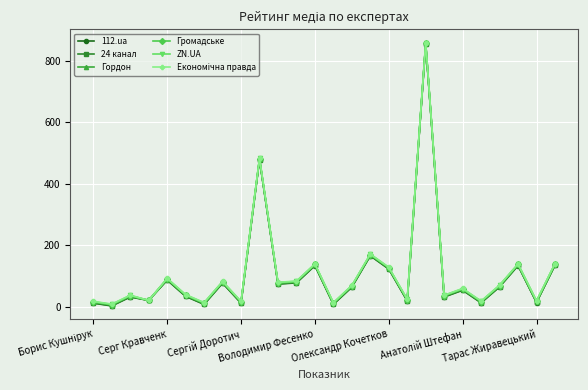

Does the chart have visible grid lines?

Yes